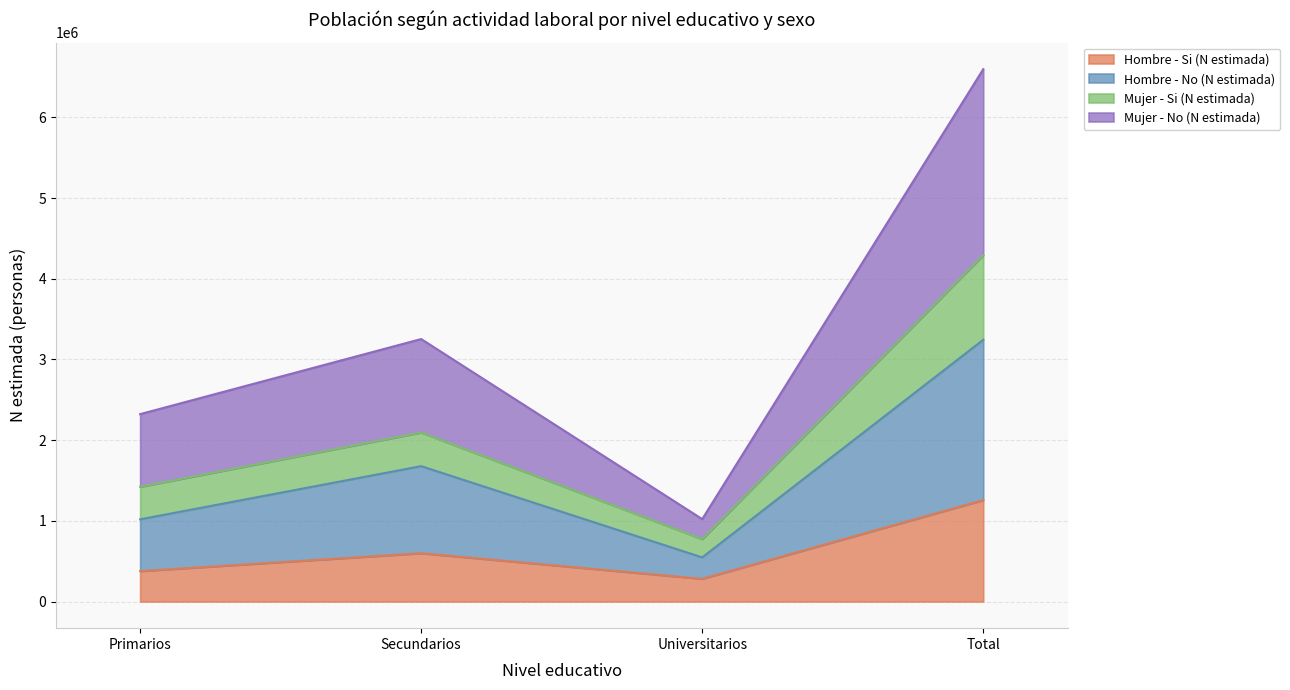

Between Primarios and Total, which series saw the biggest shift?

Mujer - No (N estimada)